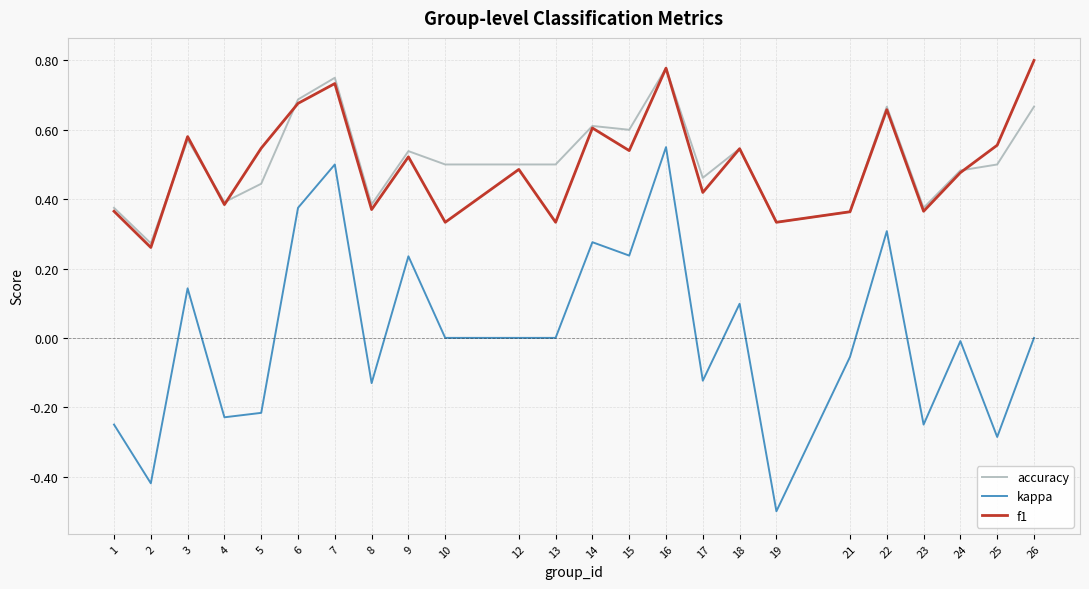

What is the total value across all series at 7?

2.0